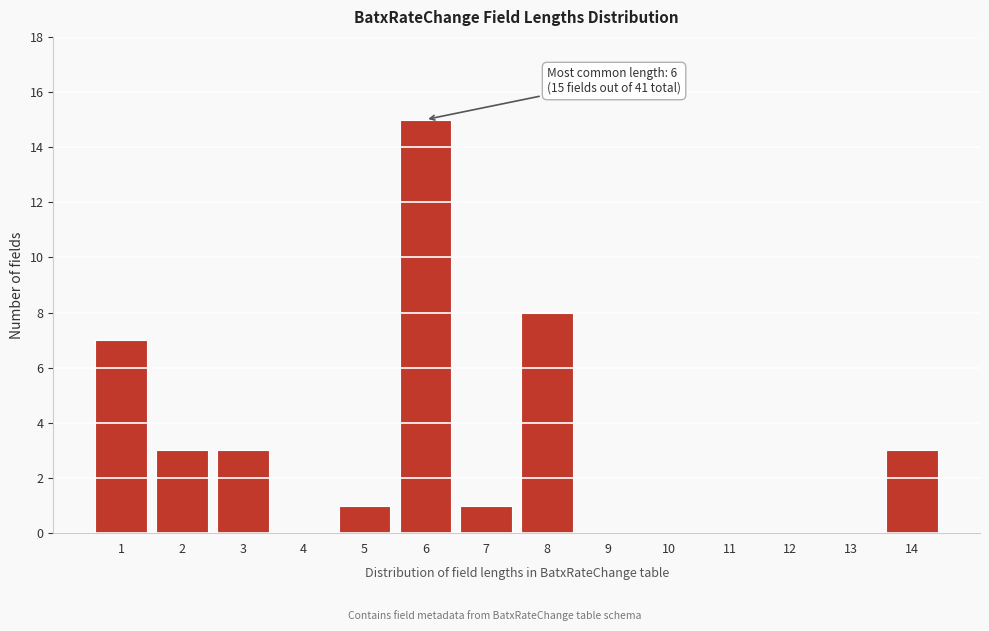

Reading left to right, extract all data points from this chart.

1=7	2=3	3=3	4=0	5=1	6=15	7=1	8=8	9=0	10=0	11=0	12=0	13=0	14=3